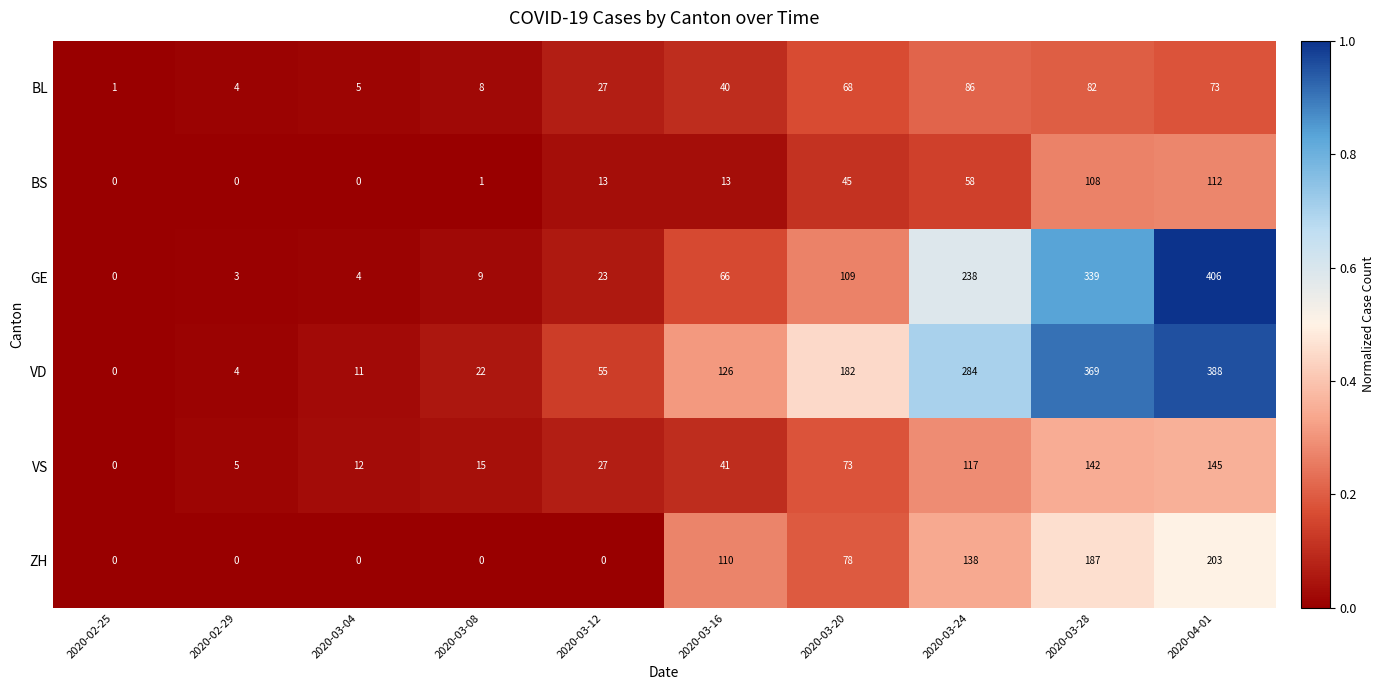

Count the ZH values in the range 0 to 138.

8